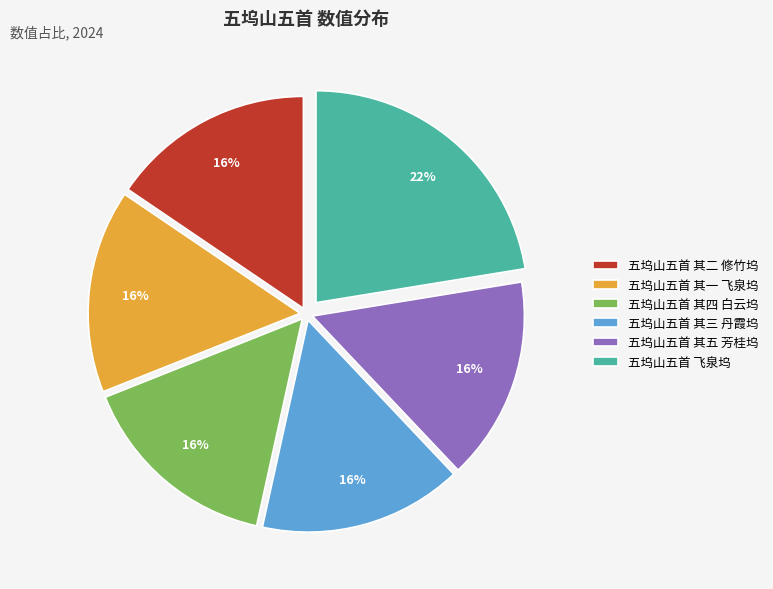

To the nearest percent, what portion does 五坞山五首 其五 芳桂坞 represent?

16%